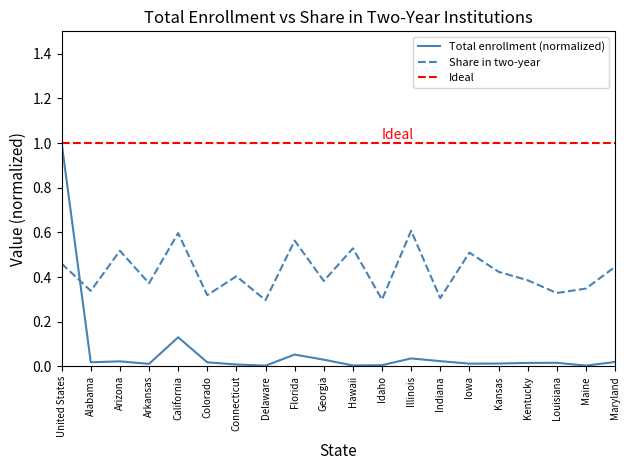

What is the average value of the Share in two-year series?

0.4